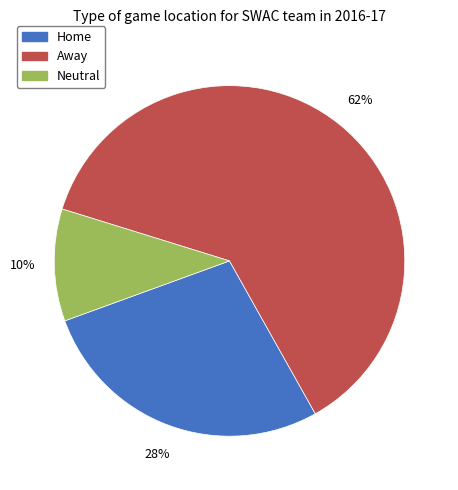

To the nearest percent, what is the difference between the largest and smallest slice percentages?

52%